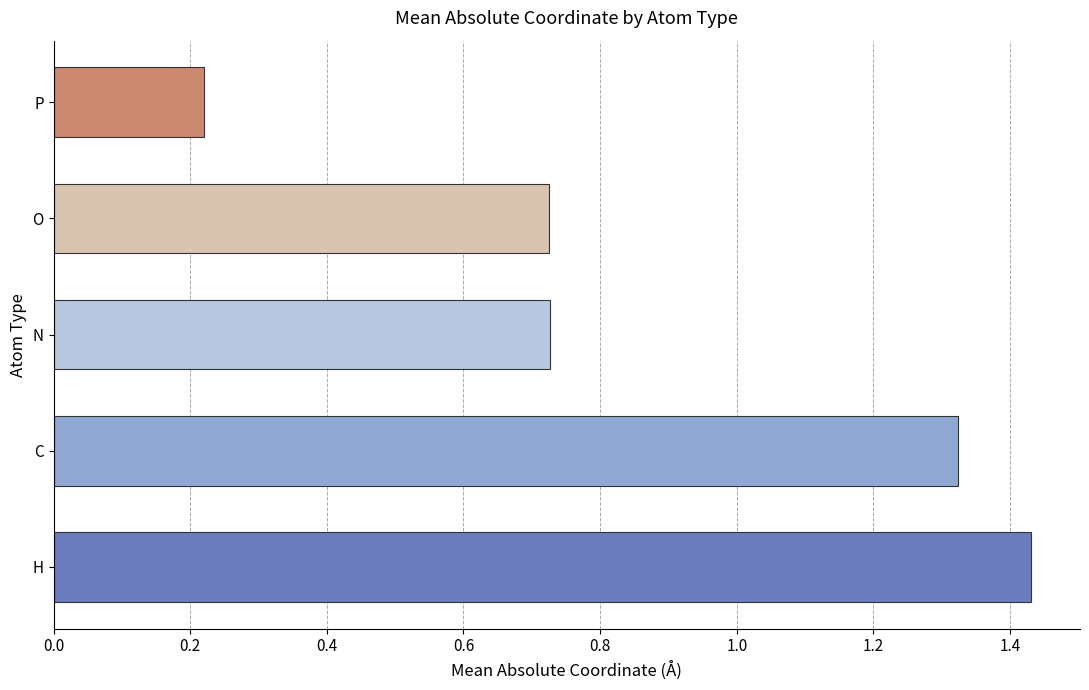

At which category does the chart reach its peak across all series?

H